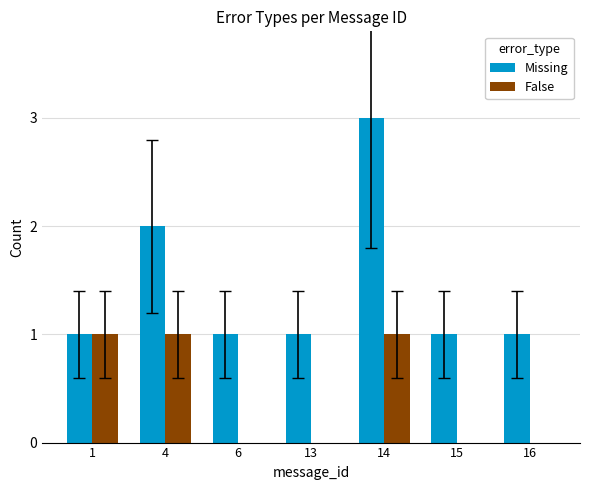

Which label corresponds to the largest value in the chart?

14